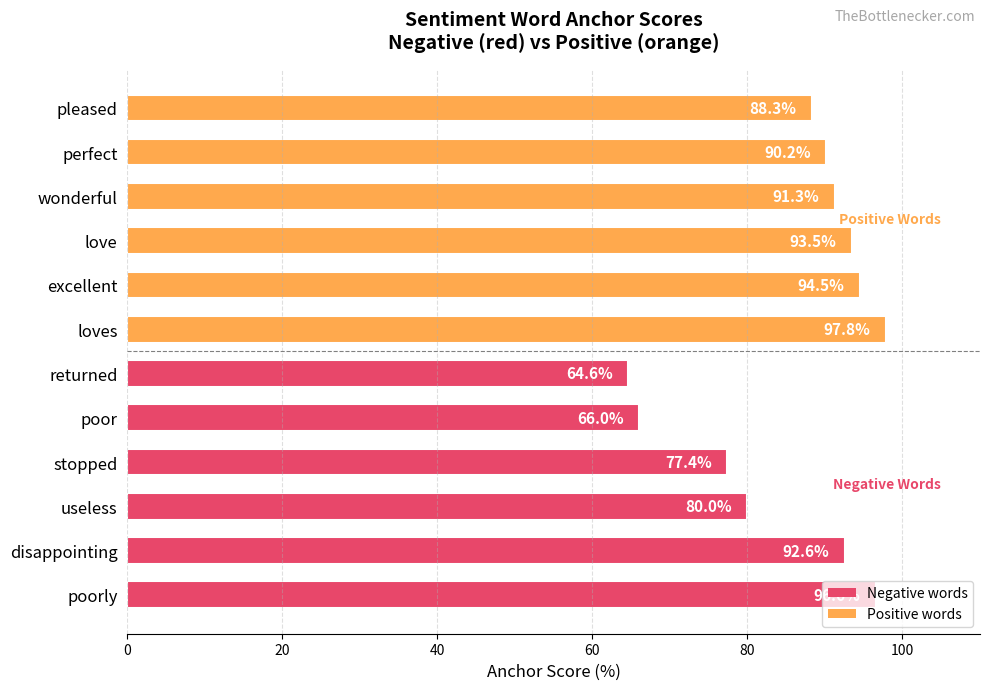

List the labels in order of value, largest first.

loves, poorly, excellent, love, disappointing, wonderful, perfect, pleased, useless, stopped, poor, returned